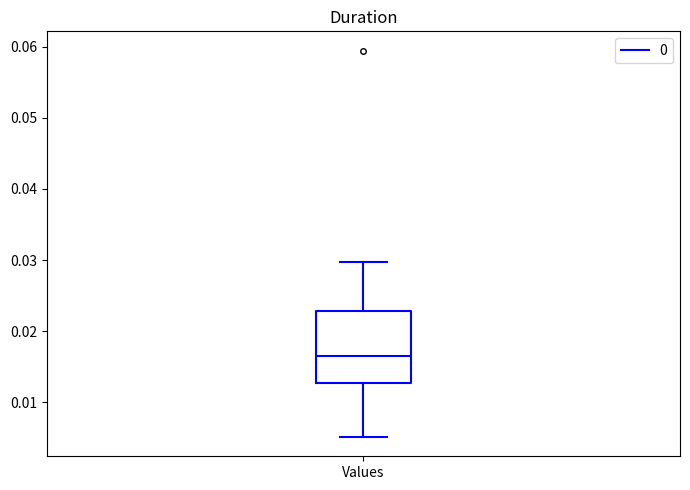

Transcribe this box plot: give where the median line is, the range the box spans, and where the two whiskers end, as read against the y-axis. The values are not printed on the chart, so give them approximately, as read against the axis.

median 0.016, box 0.013 to 0.023, whiskers 0.005 to 0.030